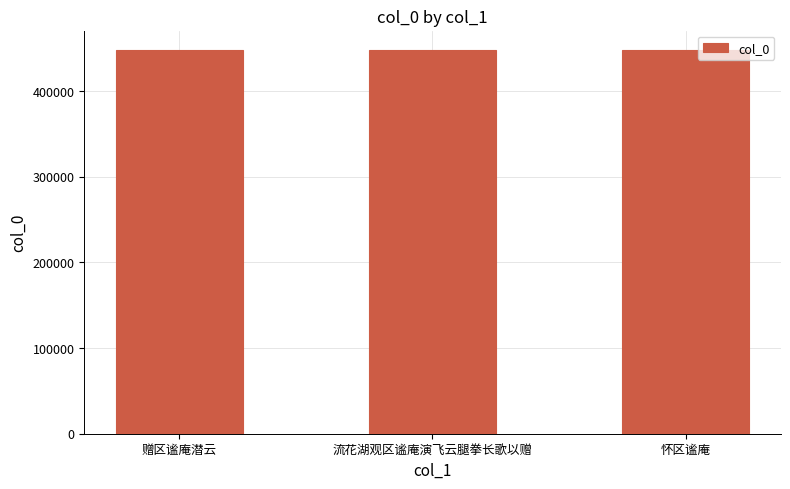

What is the difference between the values at 怀区谧庵 and 流花湖观区谧庵演飞云腿拳长歌以赠?

112